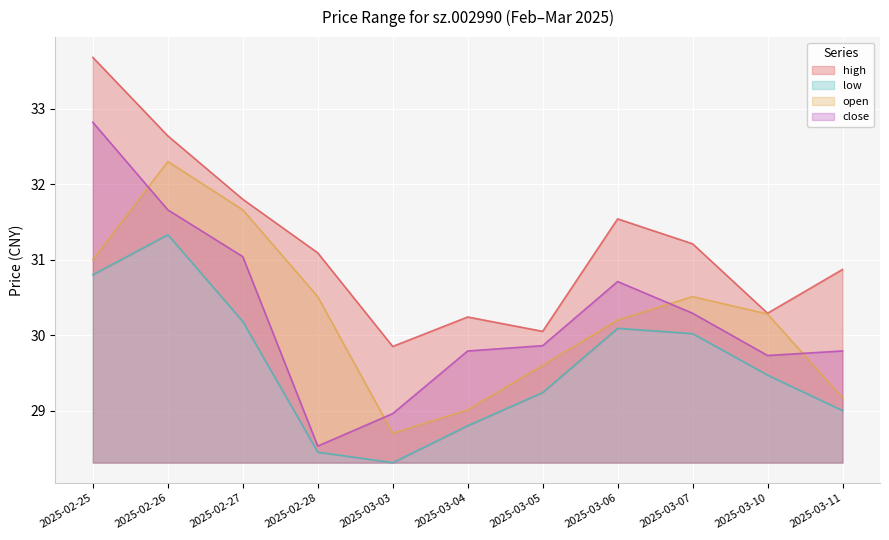

The value of high at 2025-03-03 is 16.5. True or false?

False